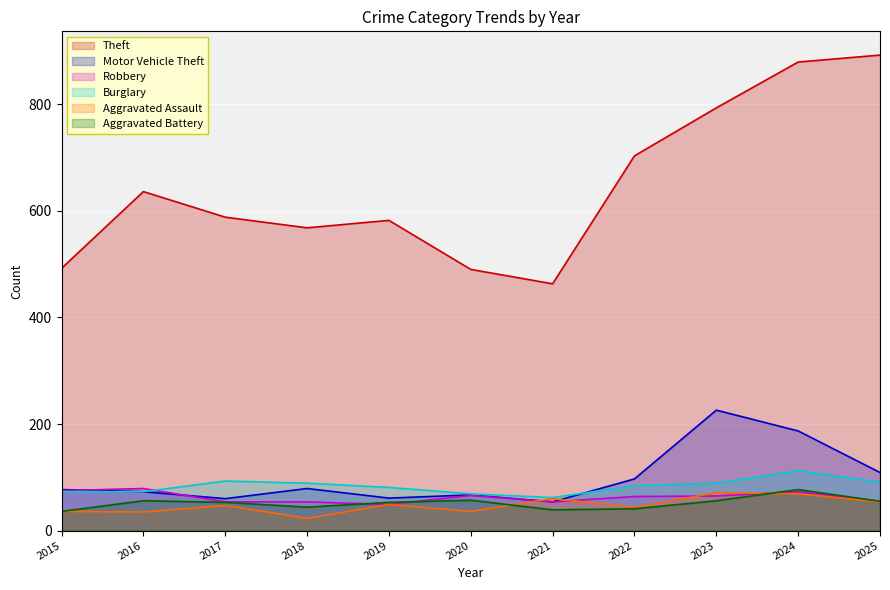

How many lines are shown in the chart?

6